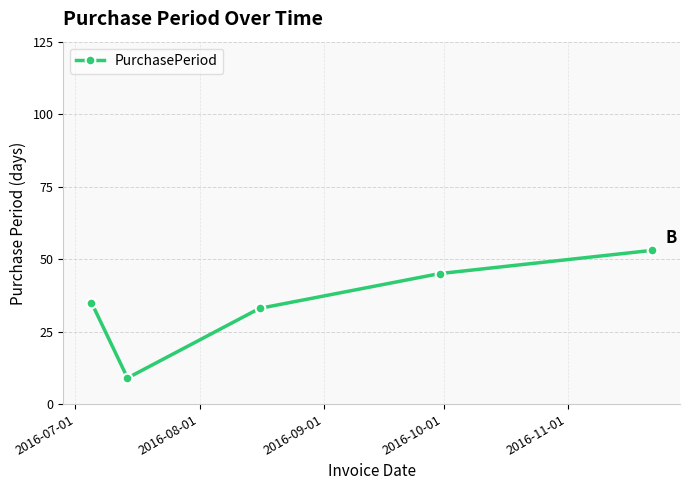

What is the maximum value shown in the chart?

53